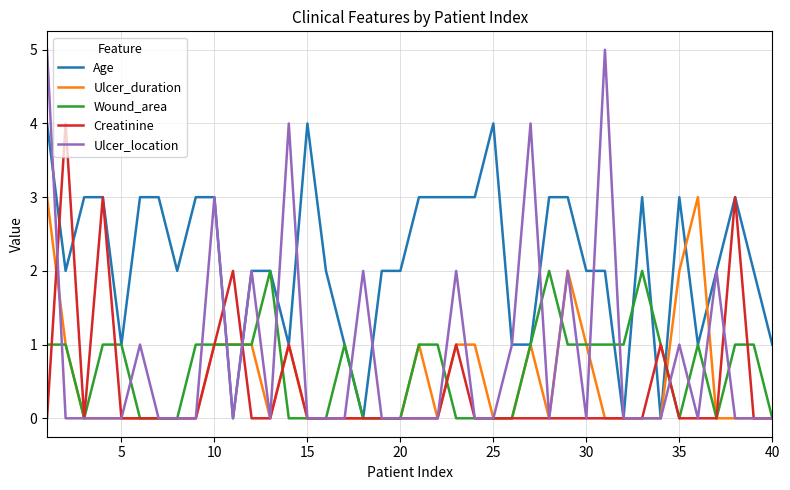

Which series has the largest total across all categories?

Age